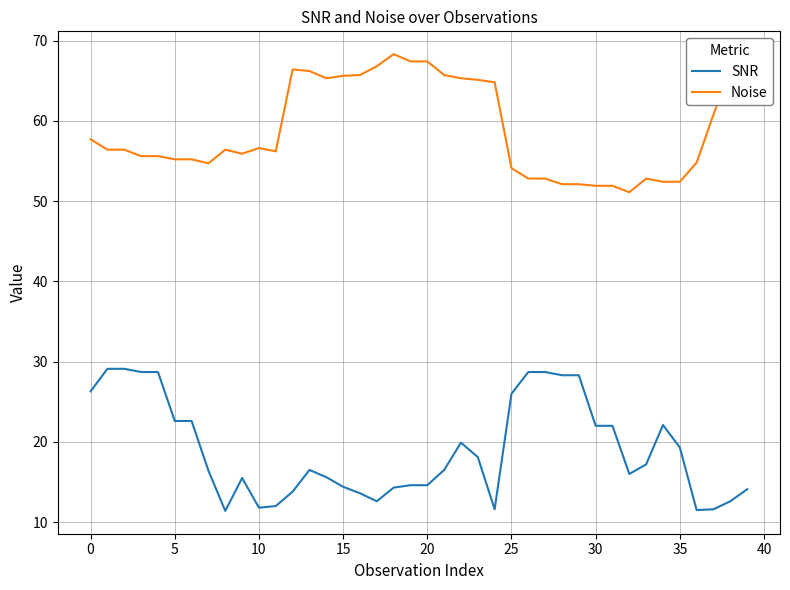

True or false: Noise and SNR cross at least once.

False